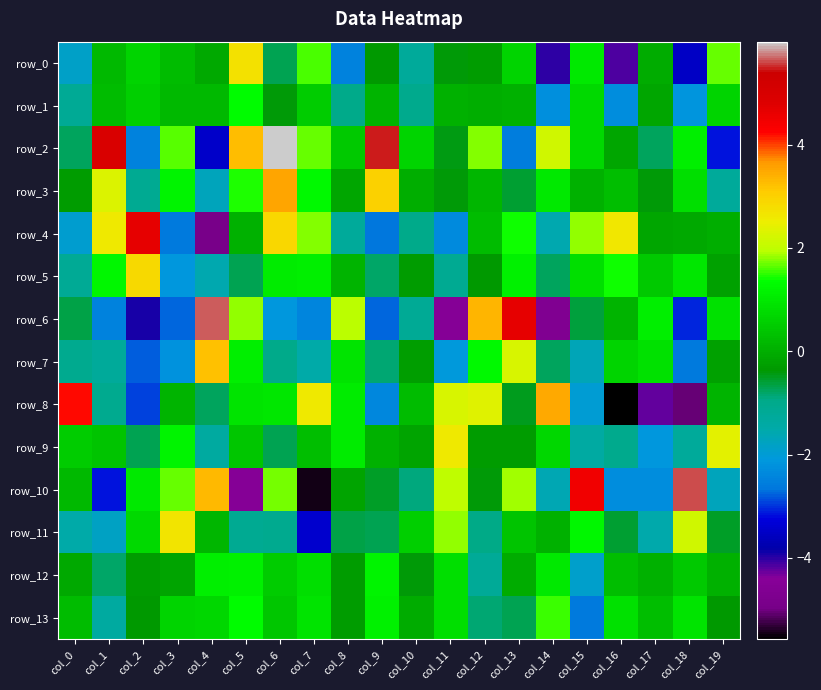

Is the value of row_10 at col_3 greater than the value of row_8 at col_17?

Yes